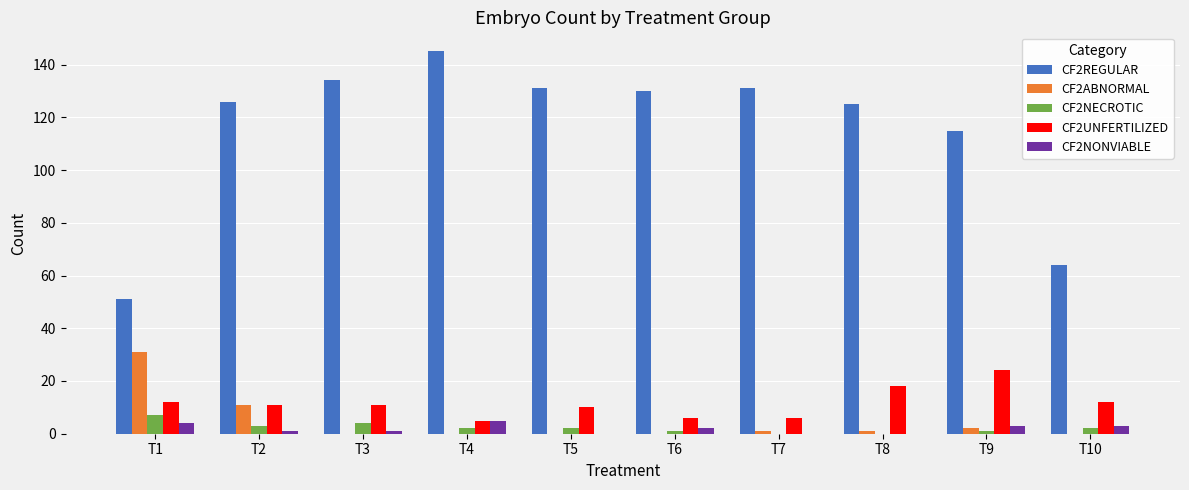

How many series are shown in this chart?

5